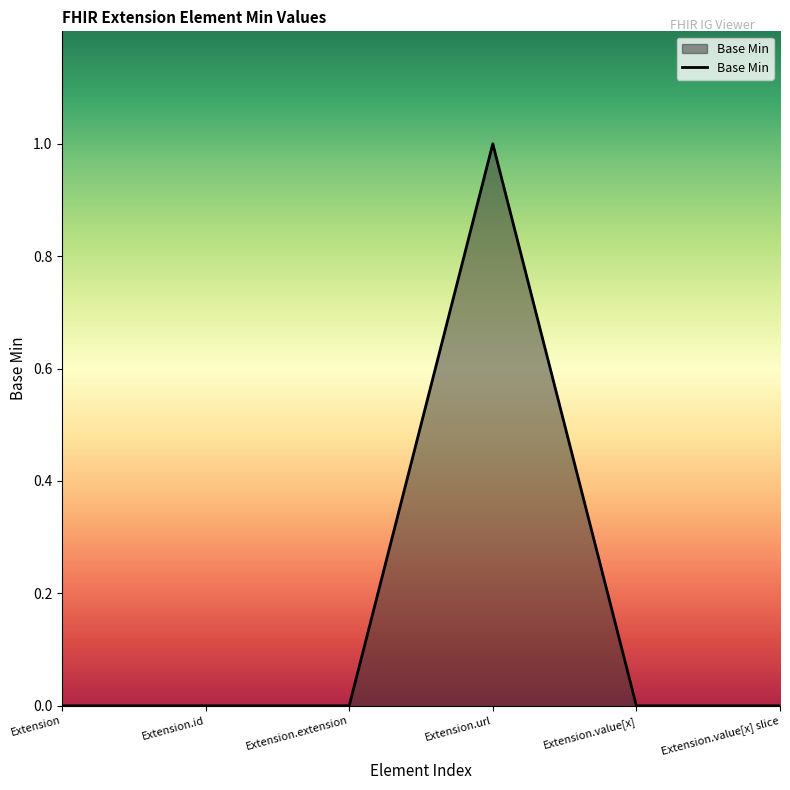

What position from the right is Extension.extension?

4